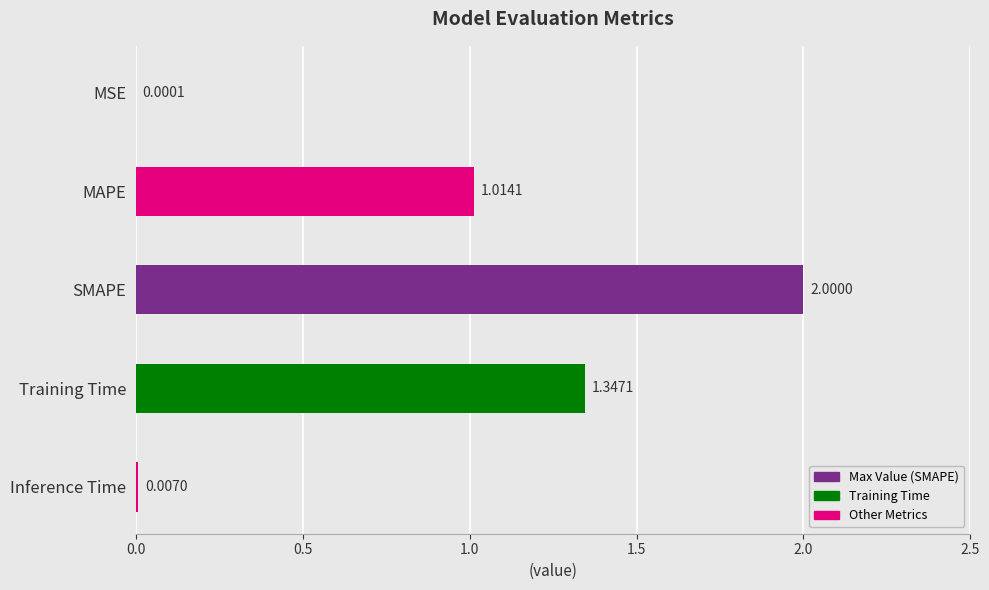

What is the sum of all values?

4.4